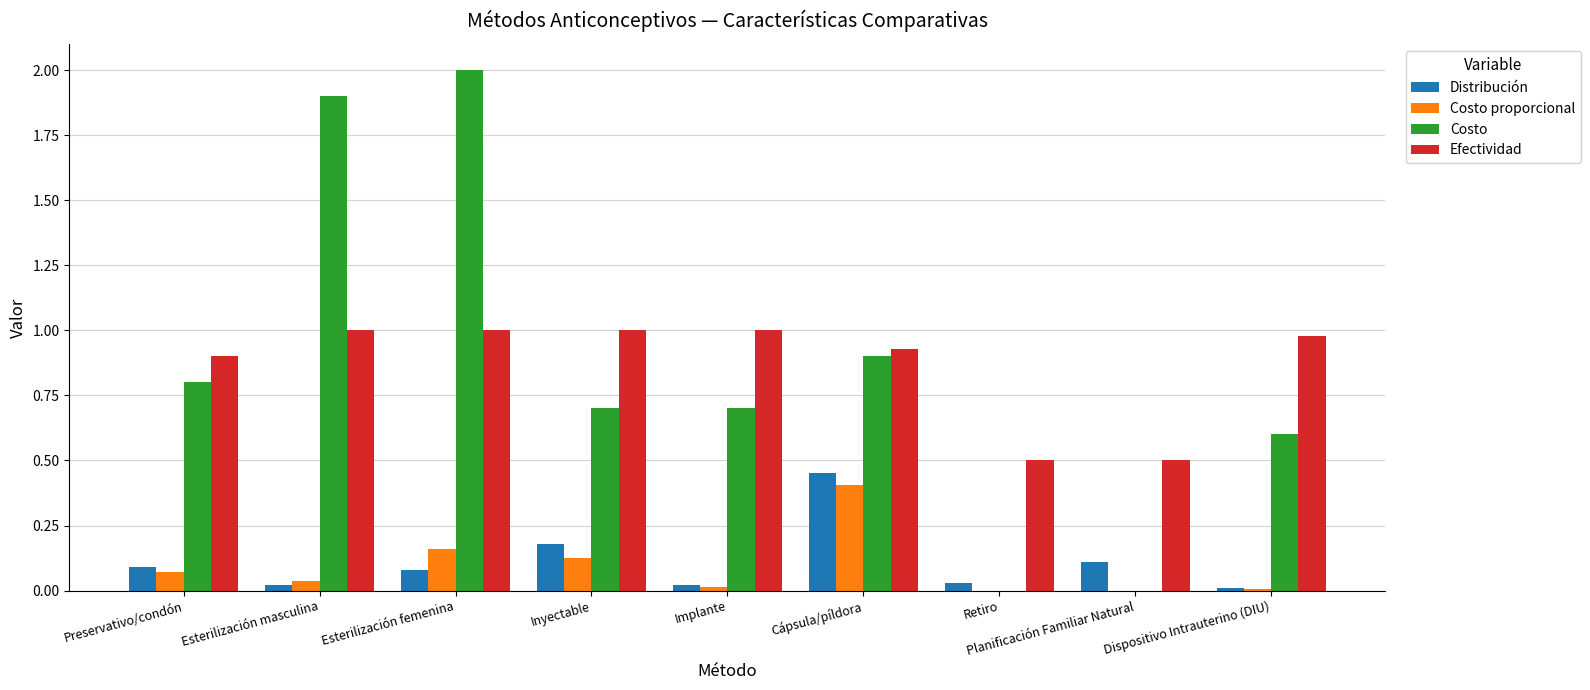

At which label does Costo proporcional reach its peak?

Cápsula/píldora